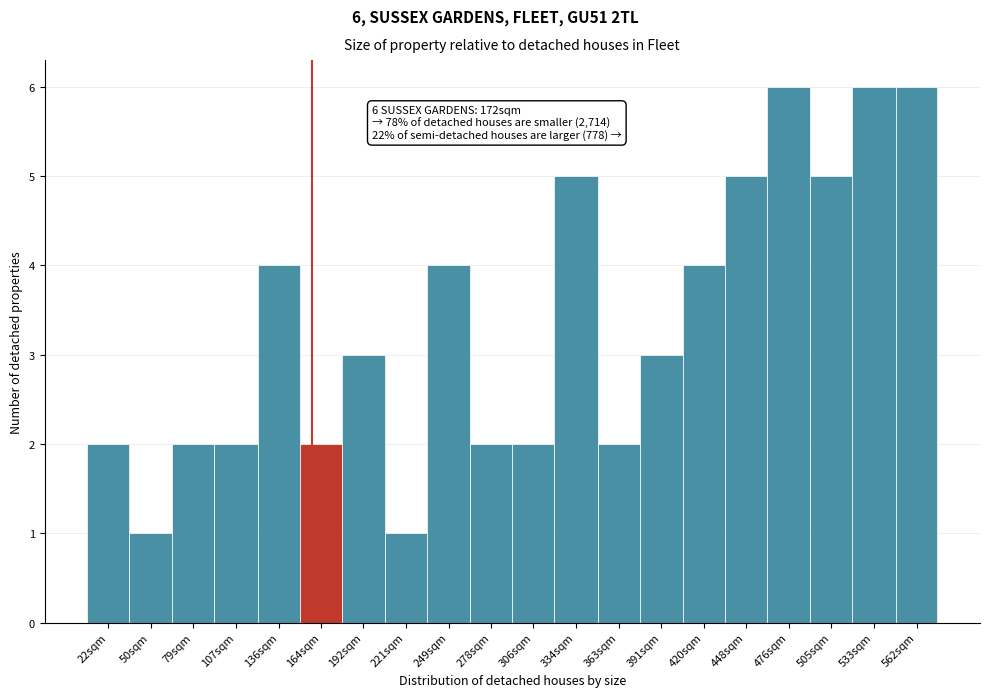

Reading left to right, transcribe all the data shown in this chart.

2	1	2	2	4	2	3	1	4	2	2	5	2	3	4	5	6	5	6	6